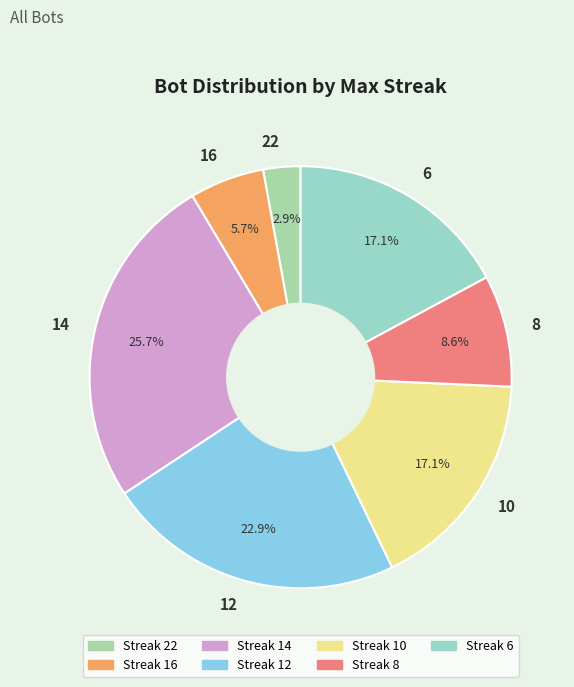

How many slices are in this pie chart?

7